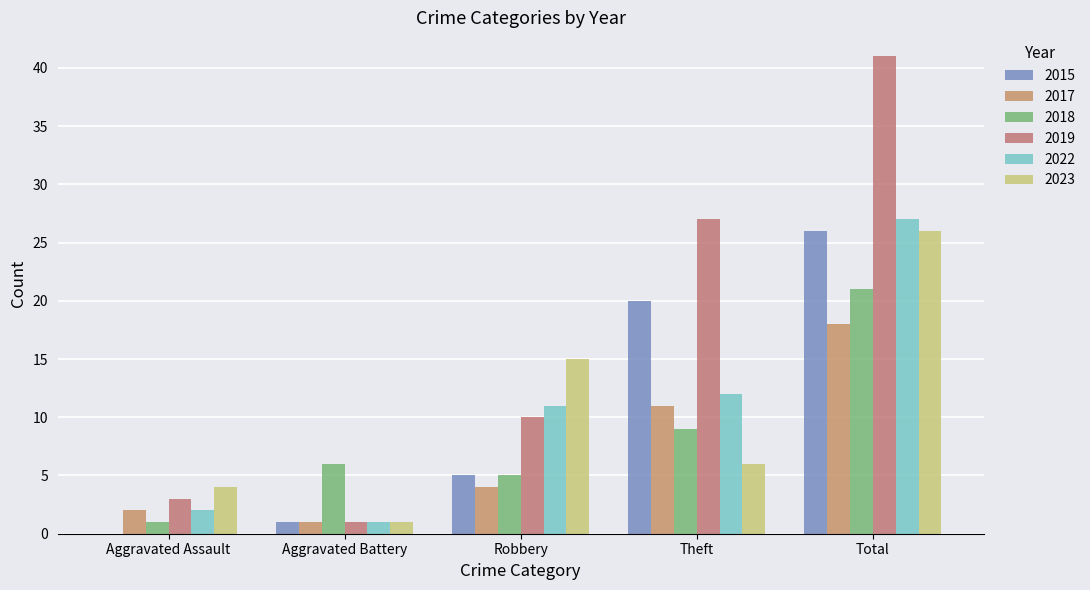

Is it true that 2017 equals 4 at Robbery?

True